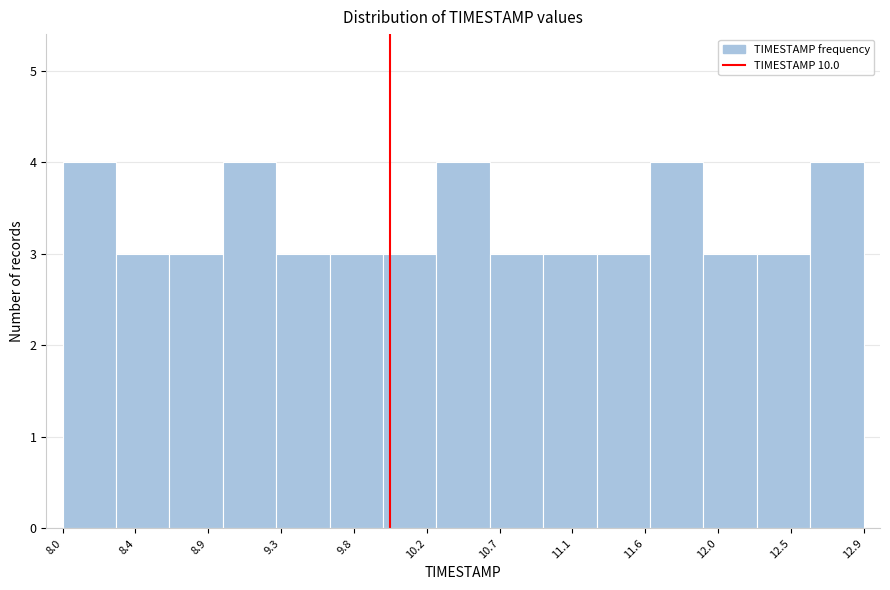

Reading left to right, list every bar in this chart as the range it spans on the x-axis followed by its height. Neither the bar edges nor the heights are printed on the chart, so give them approximately, as read against the axes.

8.00 to 8.35: 4
8.35 to 8.65: 3
8.65 to 9.00: 3
9.00 to 9.30: 4
9.30 to 9.65: 3
9.65 to 9.95: 3
9.95 to 10.30: 3
10.30 to 10.60: 4
10.60 to 10.95: 3
10.95 to 11.25: 3
11.25 to 11.60: 3
11.60 to 11.90: 4
11.90 to 12.25: 3
12.25 to 12.55: 3
12.55 to 12.90: 4